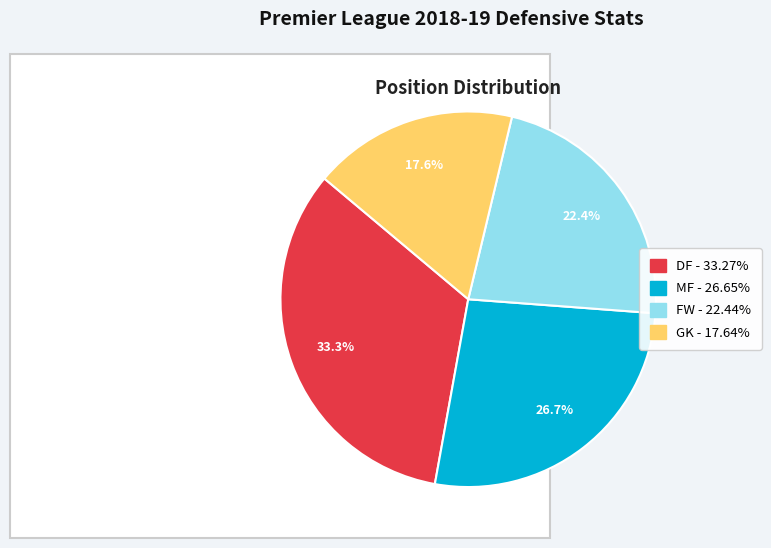

What is the ratio of the value at GK to the value at FW?

0.8